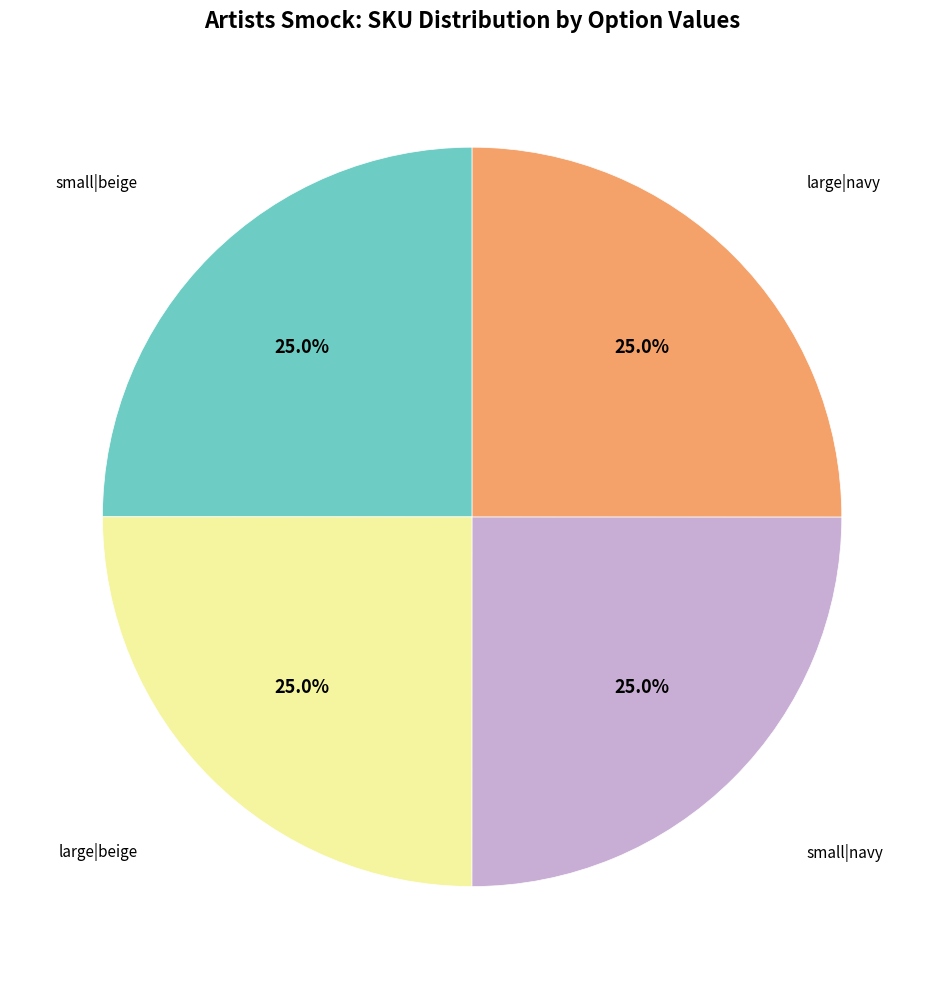

Approximately how many times larger is the value at large|navy compared to large|beige?

1.0